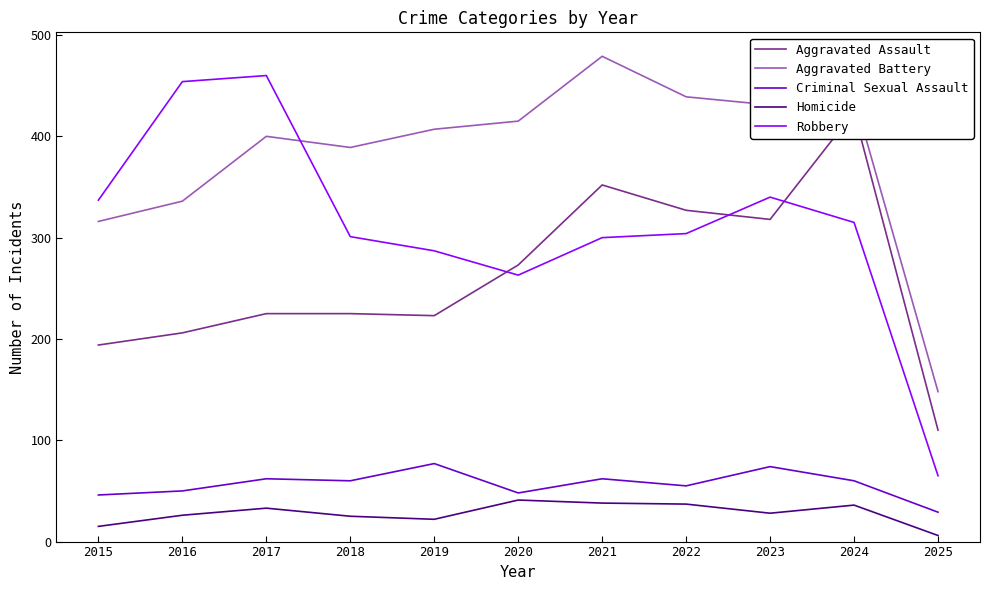

True or false: Aggravated Battery and Aggravated Assault cross at least once.

False